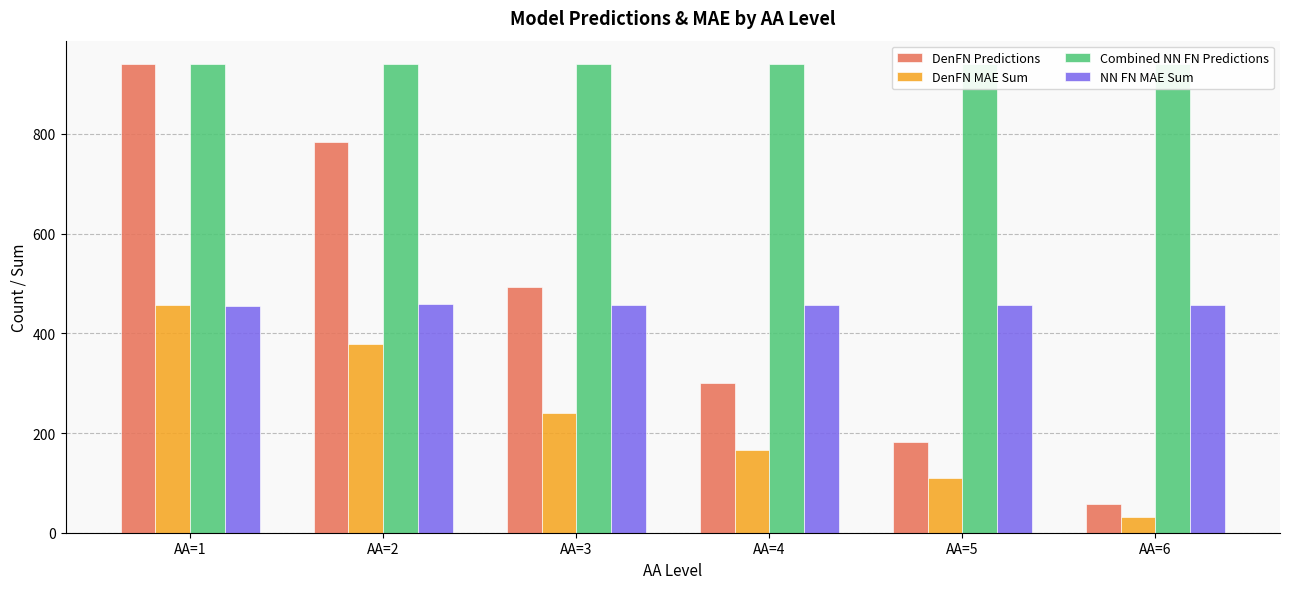

What is the sum of all NN FN MAE Sum values?

2741